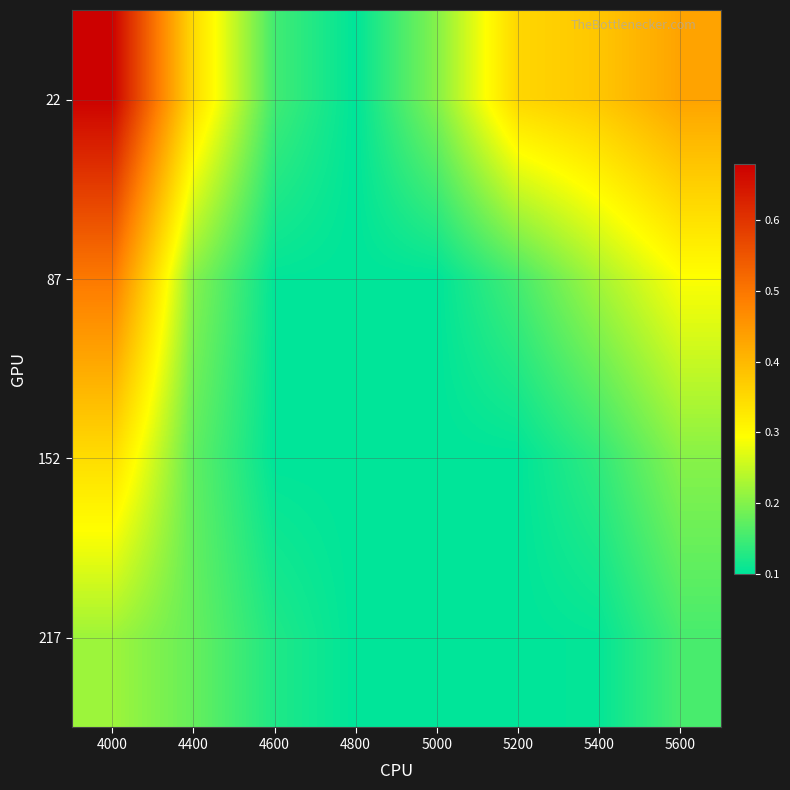

Reading left to right, what are all the values shown in this chart?

22: 4000=0.7	4400=0.3	4600=0.2	4800=0.1	5000=0.2	5200=0.4	5400=0.4	5600=0.4
87: 4000=0.5	4400=0.2	4600=0.1	4800=0.1	5000=0.1	5200=0.2	5400=0.2	5600=0.3
152: 4000=0.3	4400=0.2	4600=0.1	4800=0.1	5000=0.1	5200=0.1	5400=0.1	5600=0.2
217: 4000=0.2	4400=0.2	4600=0.1	4800=0.1	5000=0.1	5200=0.1	5400=0.1	5600=0.2